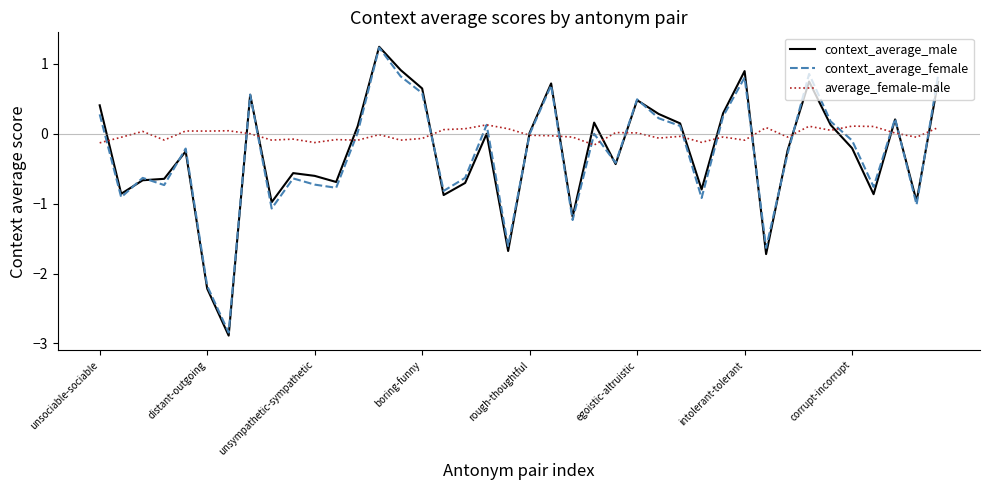

Which series has the largest range (max minus min)?

context_average_male